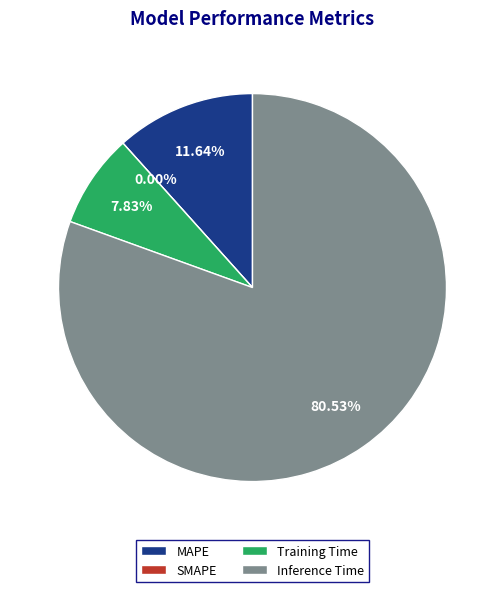

Rank the categories by value from highest to lowest.

Inference Time, MAPE, Training Time, SMAPE